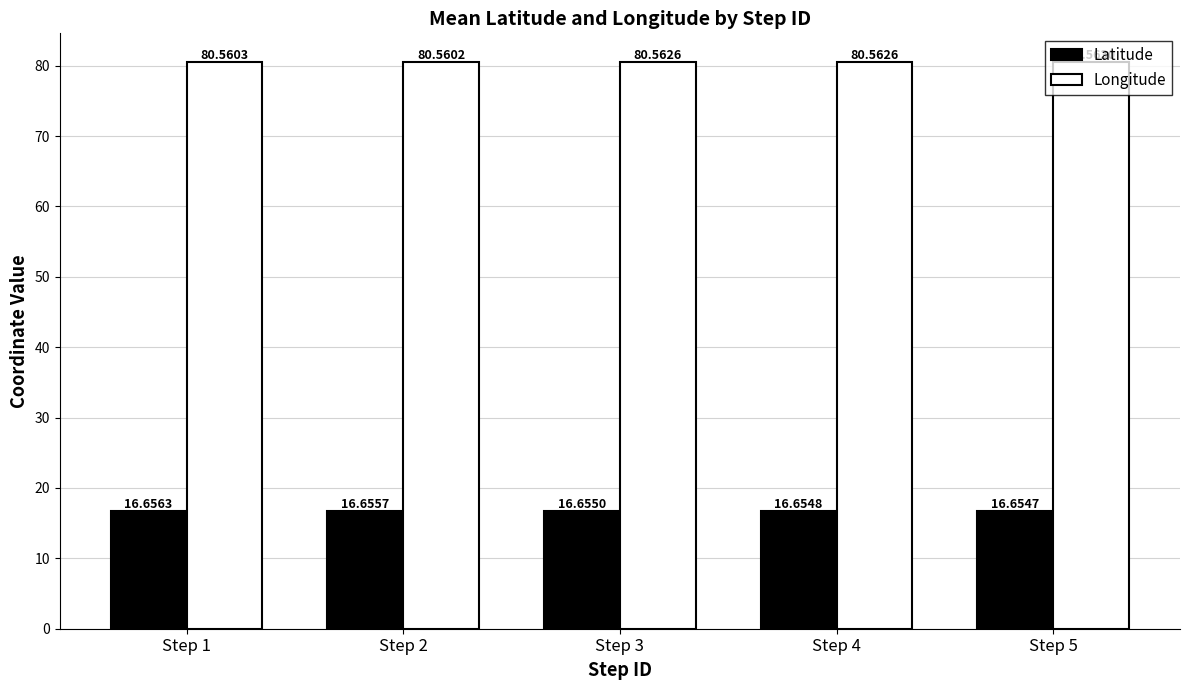

The value of Latitude at Step 5 is 26.2. True or false?

False